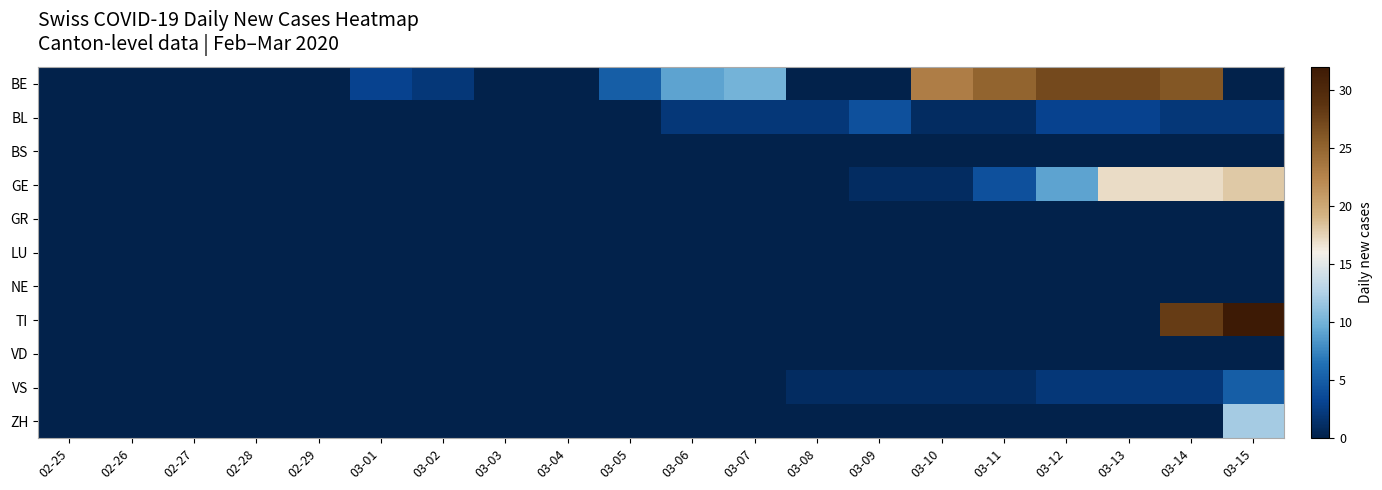

Reading right to left, transcribe all the data shown in this chart.

BE: 03-15=0	03-14=26	03-13=27	03-12=27	03-11=25	03-10=23	03-09=0	03-08=0	03-07=10	03-06=9	03-05=5	03-04=0	03-03=0	03-02=2	03-01=3	02-29=0	02-28=0	02-27=0	02-26=0	02-25=0
BL: 03-15=2	03-14=2	03-13=3	03-12=3	03-11=1	03-10=1	03-09=4	03-08=2	03-07=2	03-06=2	03-05=0	03-04=0	03-03=0	03-02=0	03-01=0	02-29=0	02-28=0	02-27=0	02-26=0	02-25=0
BS: 03-15=0	03-14=0	03-13=0	03-12=0	03-11=0	03-10=0	03-09=0	03-08=0	03-07=0	03-06=0	03-05=0	03-04=0	03-03=0	03-02=0	03-01=0	02-29=0	02-28=0	02-27=0	02-26=0	02-25=0
GE: 03-15=18	03-14=17	03-13=17	03-12=9	03-11=4	03-10=1	03-09=1	03-08=0	03-07=0	03-06=0	03-05=0	03-04=0	03-03=0	03-02=0	03-01=0	02-29=0	02-28=0	02-27=0	02-26=0	02-25=0
GR: 03-15=0	03-14=0	03-13=0	03-12=0	03-11=0	03-10=0	03-09=0	03-08=0	03-07=0	03-06=0	03-05=0	03-04=0	03-03=0	03-02=0	03-01=0	02-29=0	02-28=0	02-27=0	02-26=0	02-25=0
LU: 03-15=0	03-14=0	03-13=0	03-12=0	03-11=0	03-10=0	03-09=0	03-08=0	03-07=0	03-06=0	03-05=0	03-04=0	03-03=0	03-02=0	03-01=0	02-29=0	02-28=0	02-27=0	02-26=0	02-25=0
NE: 03-15=0	03-14=0	03-13=0	03-12=0	03-11=0	03-10=0	03-09=0	03-08=0	03-07=0	03-06=0	03-05=0	03-04=0	03-03=0	03-02=0	03-01=0	02-29=0	02-28=0	02-27=0	02-26=0	02-25=0
TI: 03-15=32	03-14=28	03-13=0	03-12=0	03-11=0	03-10=0	03-09=0	03-08=0	03-07=0	03-06=0	03-05=0	03-04=0	03-03=0	03-02=0	03-01=0	02-29=0	02-28=0	02-27=0	02-26=0	02-25=0
VD: 03-15=0	03-14=0	03-13=0	03-12=0	03-11=0	03-10=0	03-09=0	03-08=0	03-07=0	03-06=0	03-05=0	03-04=0	03-03=0	03-02=0	03-01=0	02-29=0	02-28=0	02-27=0	02-26=0	02-25=0
VS: 03-15=5	03-14=2	03-13=2	03-12=2	03-11=1	03-10=1	03-09=1	03-08=1	03-07=0	03-06=0	03-05=0	03-04=0	03-03=0	03-02=0	03-01=0	02-29=0	02-28=0	02-27=0	02-26=0	02-25=0
ZH: 03-15=12	03-14=0	03-13=0	03-12=0	03-11=0	03-10=0	03-09=0	03-08=0	03-07=0	03-06=0	03-05=0	03-04=0	03-03=0	03-02=0	03-01=0	02-29=0	02-28=0	02-27=0	02-26=0	02-25=0